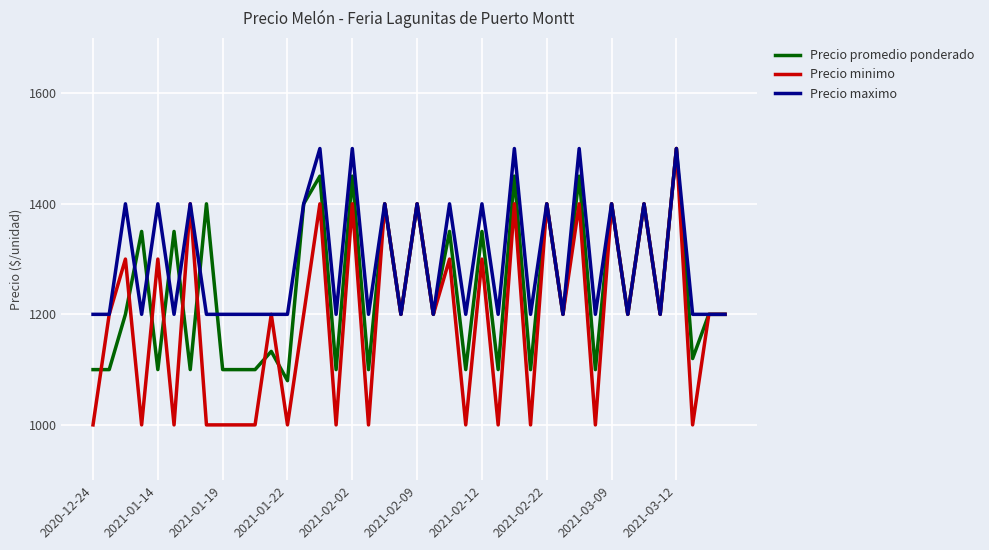

Which series has the largest range (max minus min)?

Precio minimo